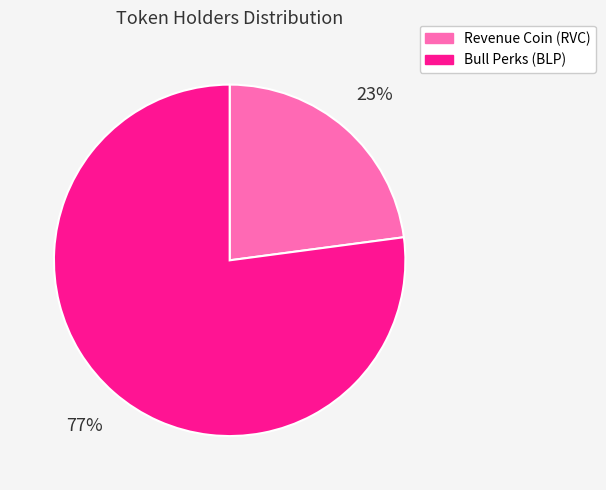

To the nearest percent, what is the difference between the largest and smallest slice percentages?

54%